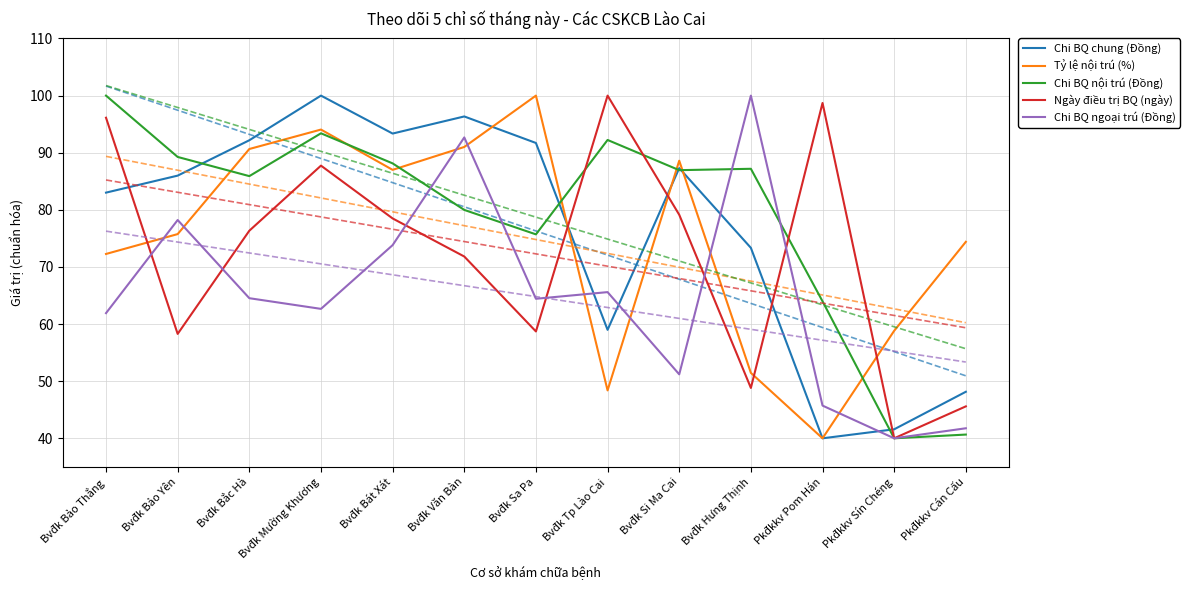

Which series has the largest total across all categories?

Chi BQ nội trú (Đồng)